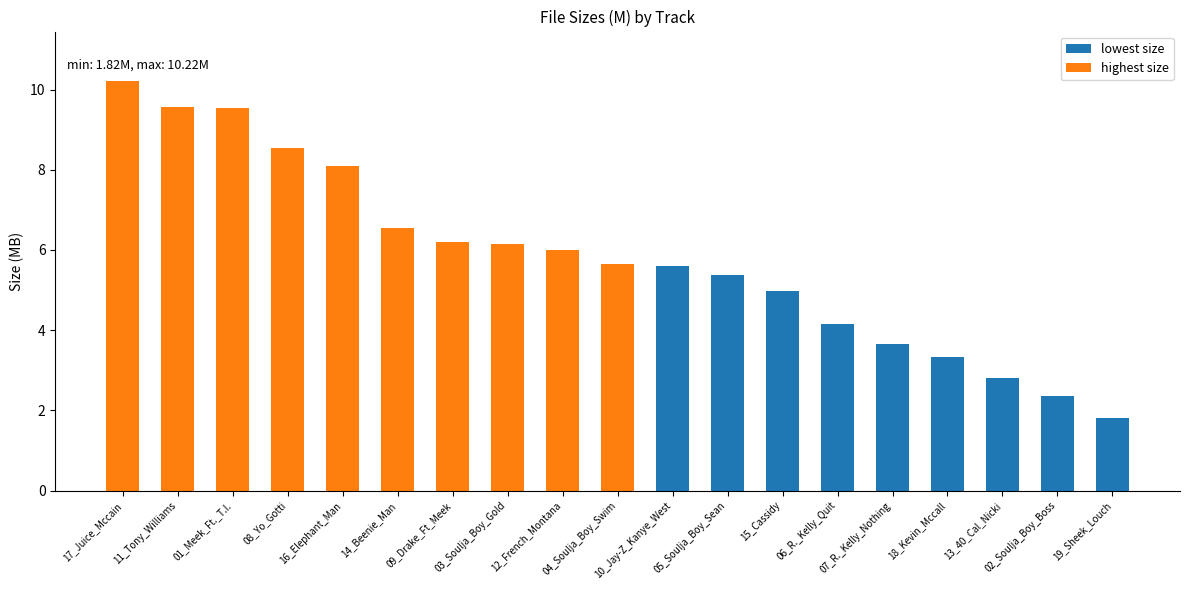

How many bars are there in total?

19